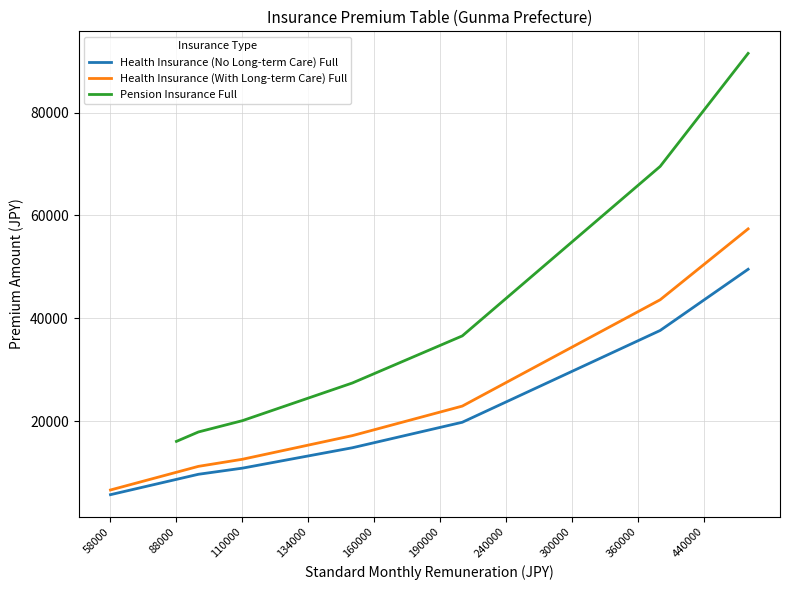

At which category is the sum across all series the highest?

29